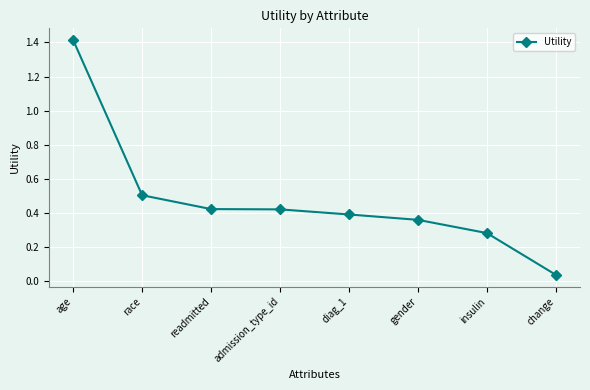

What is the change in value from age to race?

-0.9